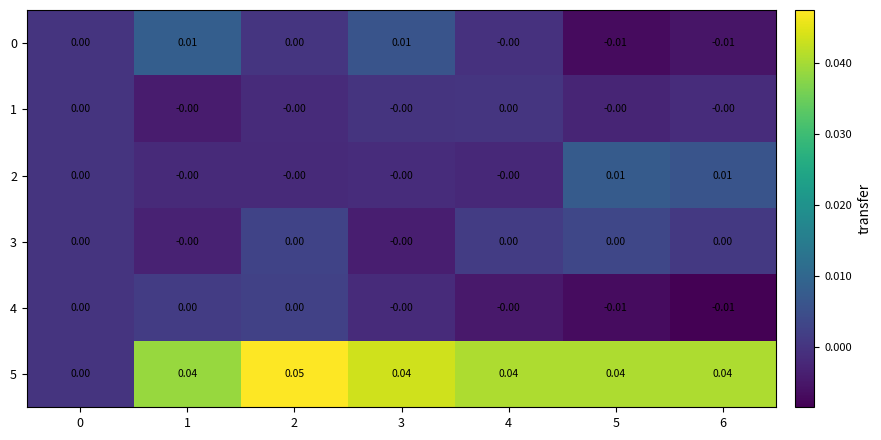

Which label corresponds to the largest value in the chart?

2